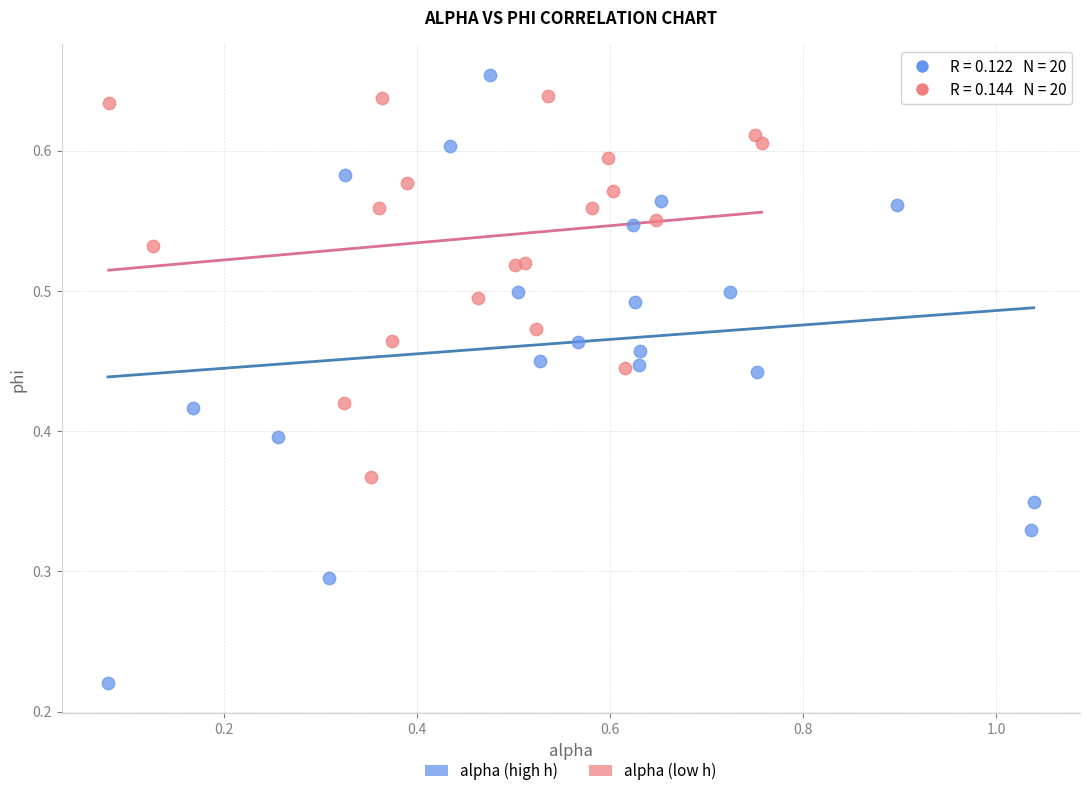

What are all the series names shown in the legend?

alpha (high h), alpha (low h)